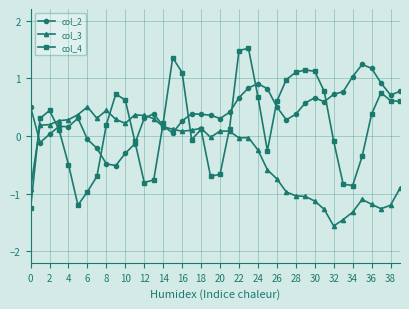

What is the value of the col_2 point at the 11th from the left?

-0.3